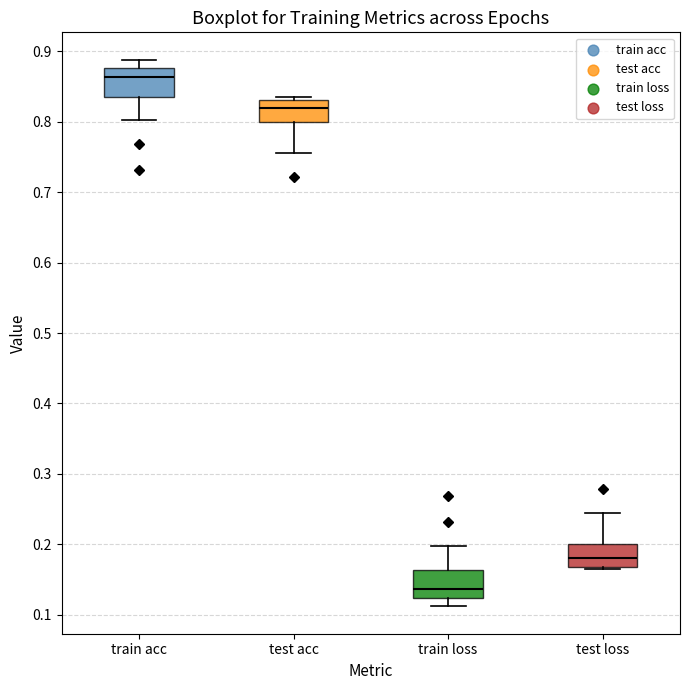

Reading left to right, transcribe this box plot: for each box, give where its median line is, the range the box spans, and where its two whiskers end, as read against the y-axis. The values are not printed on the chart, so give them approximately, as read against the axis.

train acc: median 0.86, box 0.84 to 0.88, whiskers 0.80 to 0.89
test acc: median 0.82, box 0.80 to 0.83, whiskers 0.76 to 0.84
train loss: median 0.14, box 0.12 to 0.16, whiskers 0.11 to 0.20
test loss: median 0.18, box 0.17 to 0.20, whiskers 0.17 (just below the box's lower edge) to 0.25